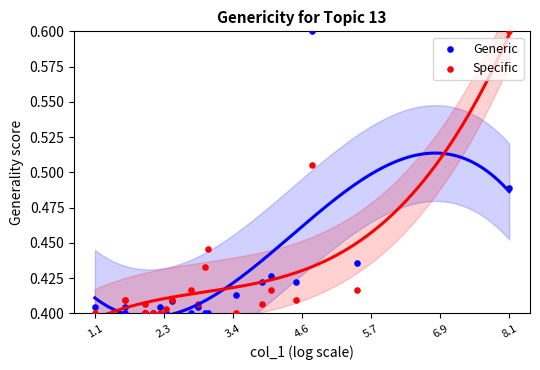

What is the X range (max minus min) for the scatter plot?

7.0